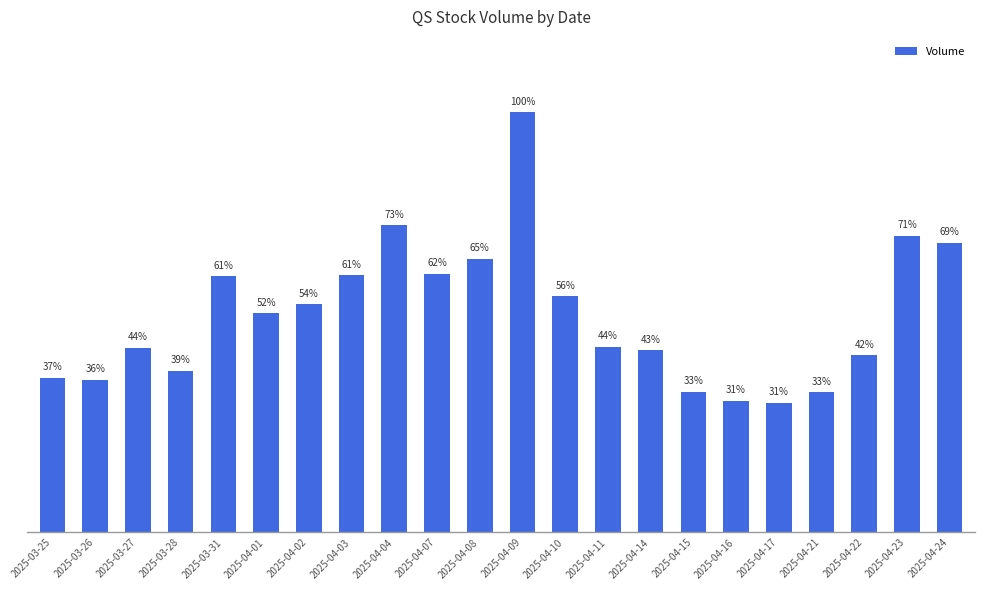

Are the bars horizontal?

No